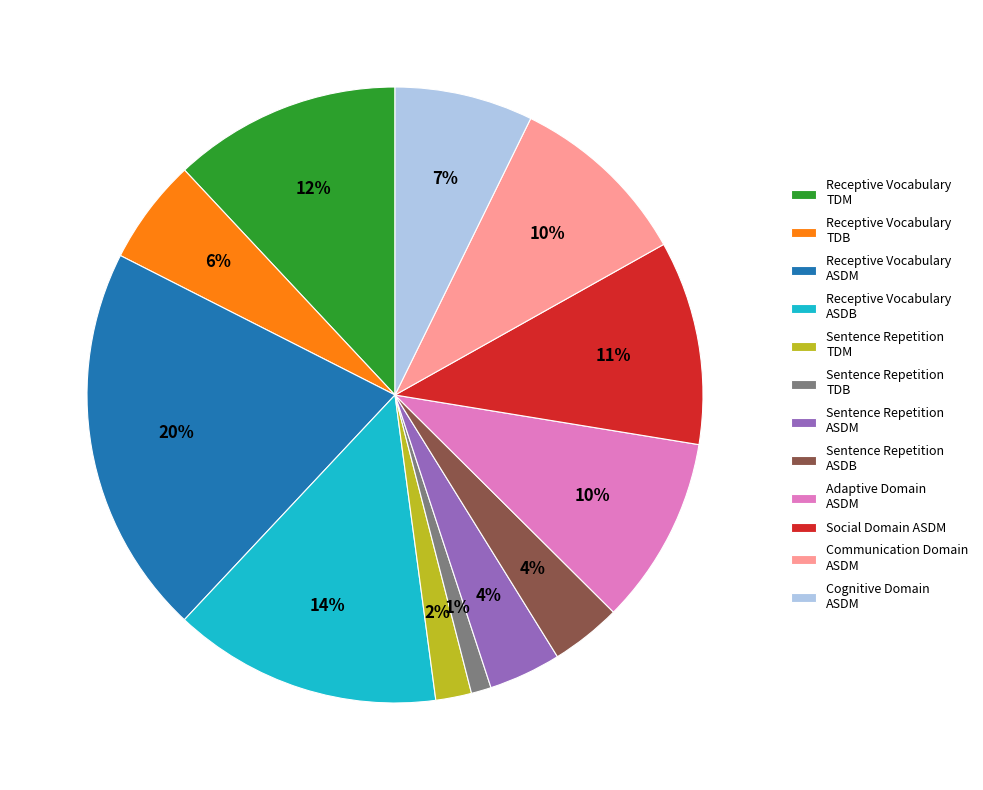

Is Sentence Repetition TDB the majority of the pie?

No